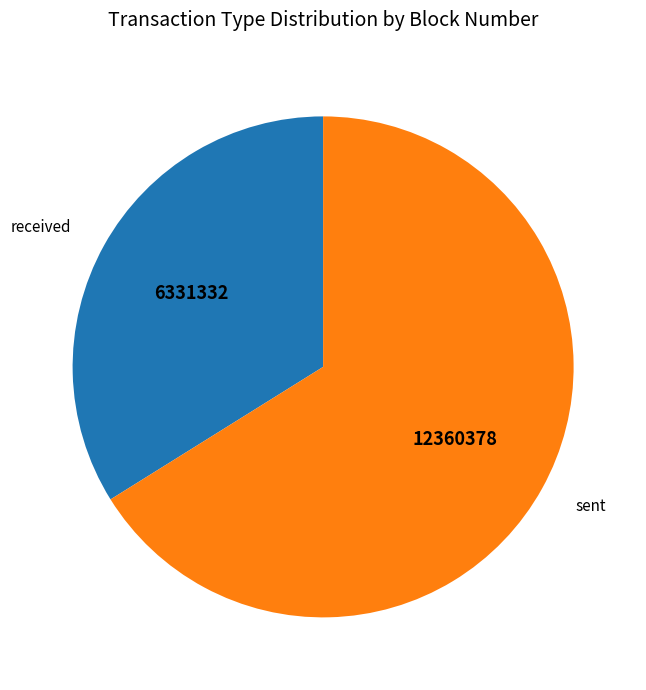

Do received and sent together represent more than half of the pie?

Yes